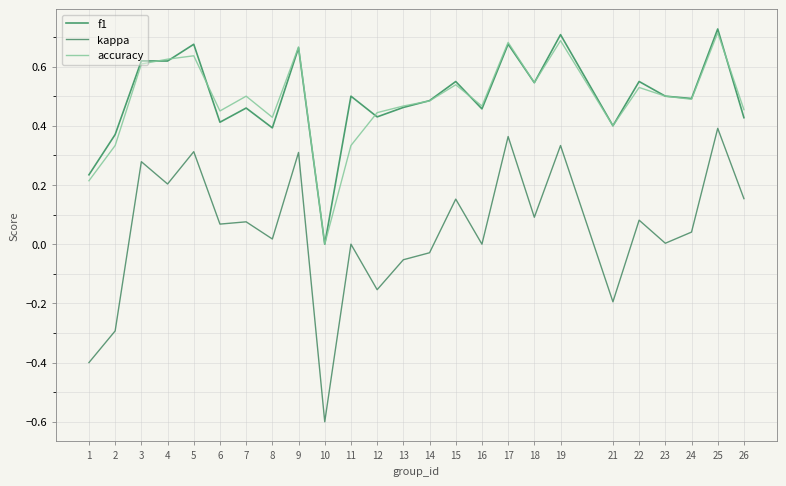

True or false: kappa and accuracy intersect in this chart.

False